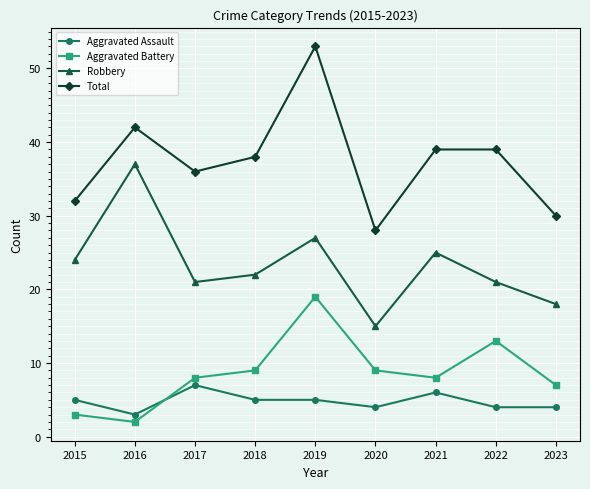

How many categories are shown in the chart?

9